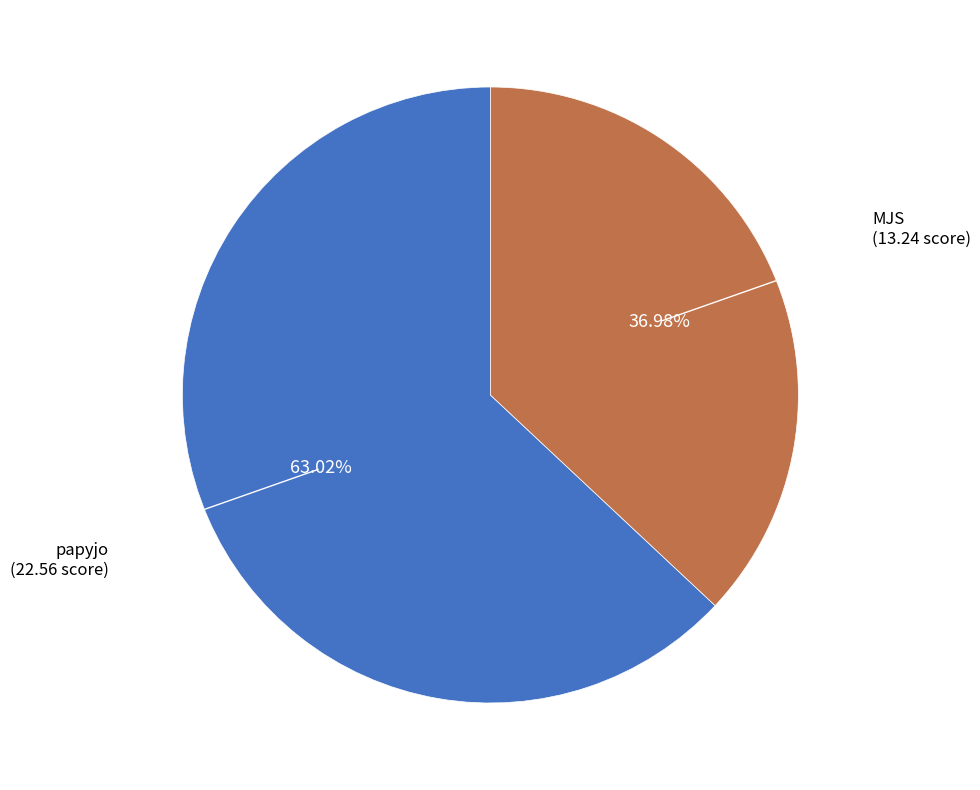

To the nearest percent, what is the difference between the MJS and papyjo slice percentages?

26%